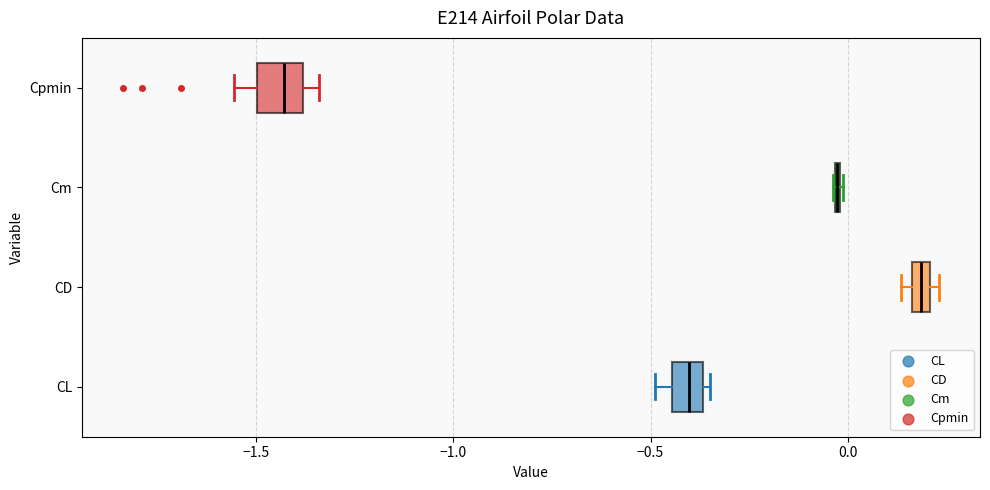

Where is the left edge of the box for CD on the x-axis? The values are not printed on the chart, so give them approximately, as read against the axis.

0.15